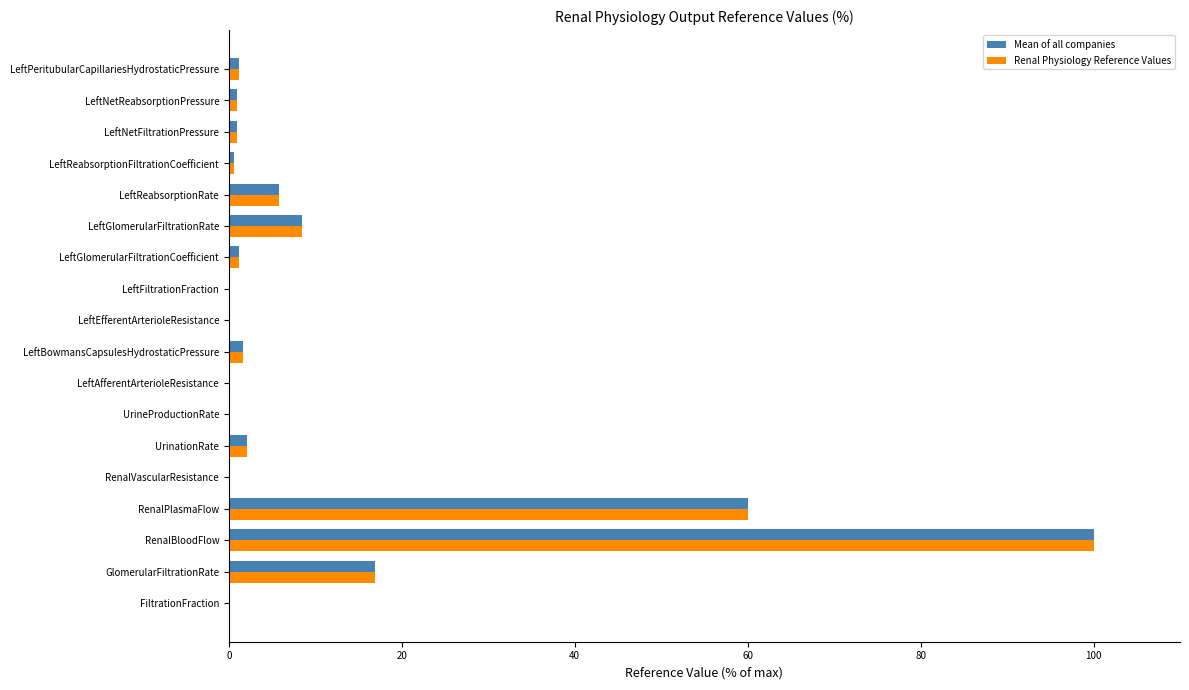

Which category has the highest value in the Renal Physiology Reference Values series?

RenalBloodFlow